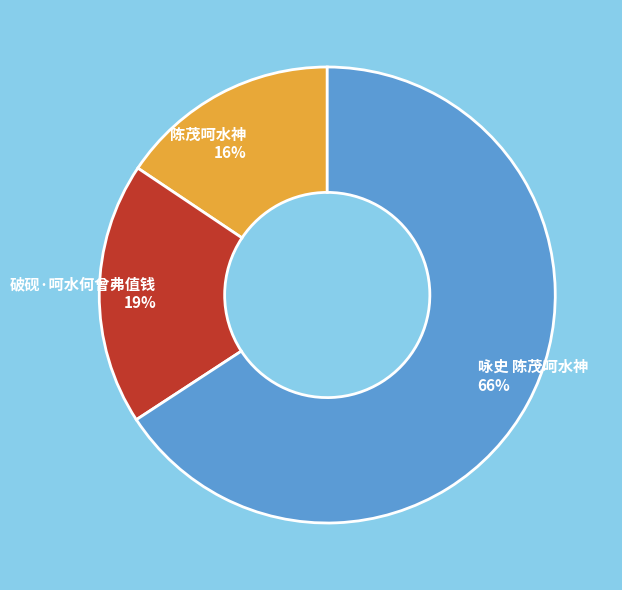

How many slices are in this pie chart?

3